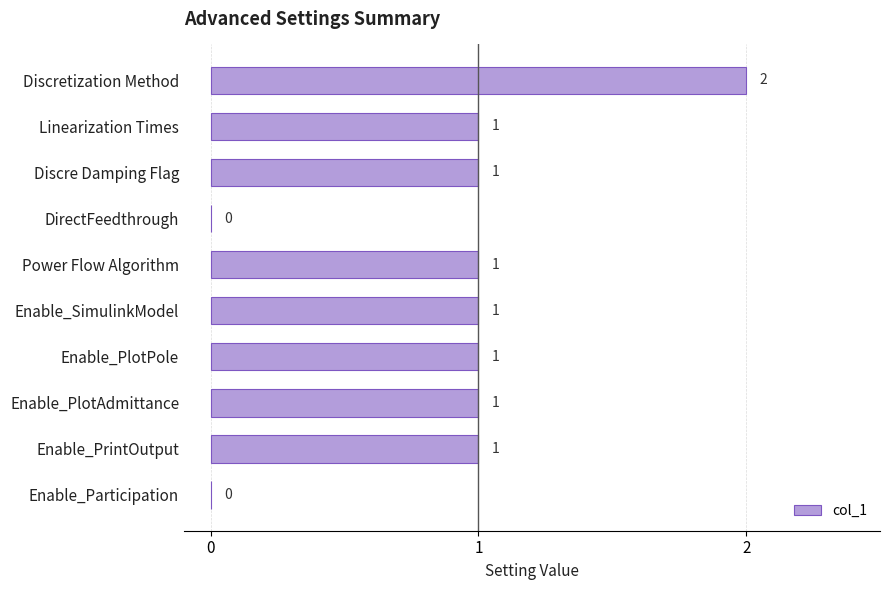

What is the greatest value displayed?

2